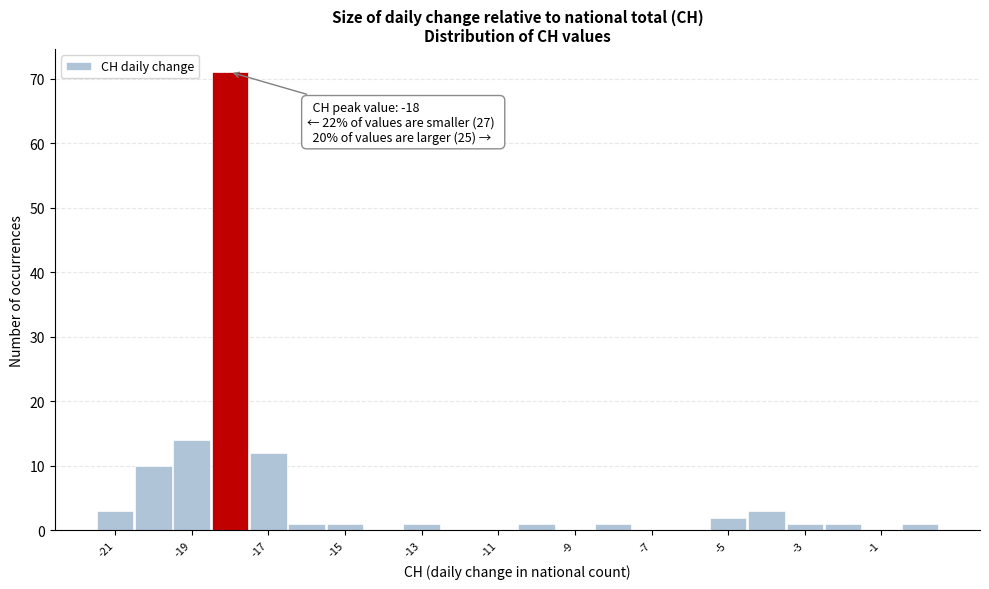

Over which range of the x-axis is the bar tallest?

-18.5 to -17.5